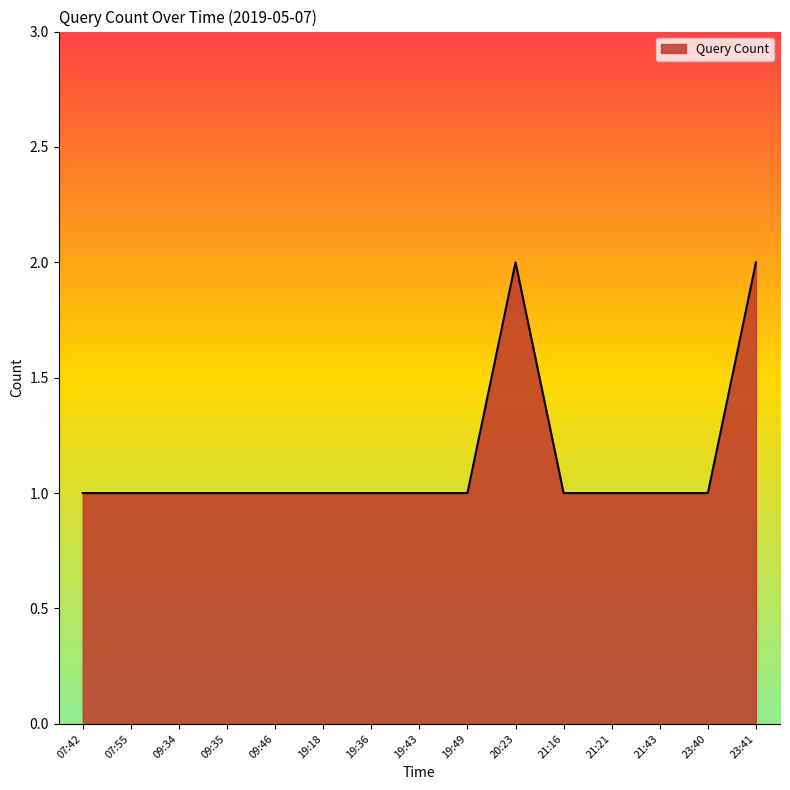

What position from the right is 23:41?

1